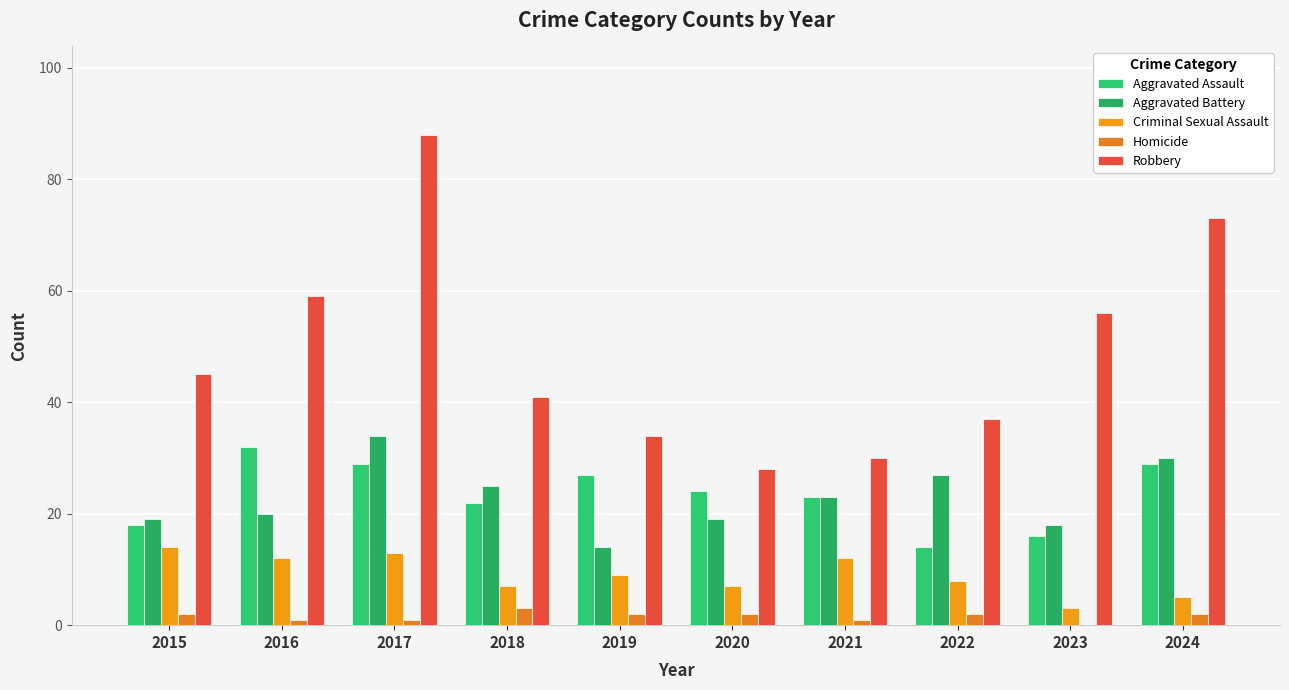

Which has a higher value, 2023 or 2017?

2017